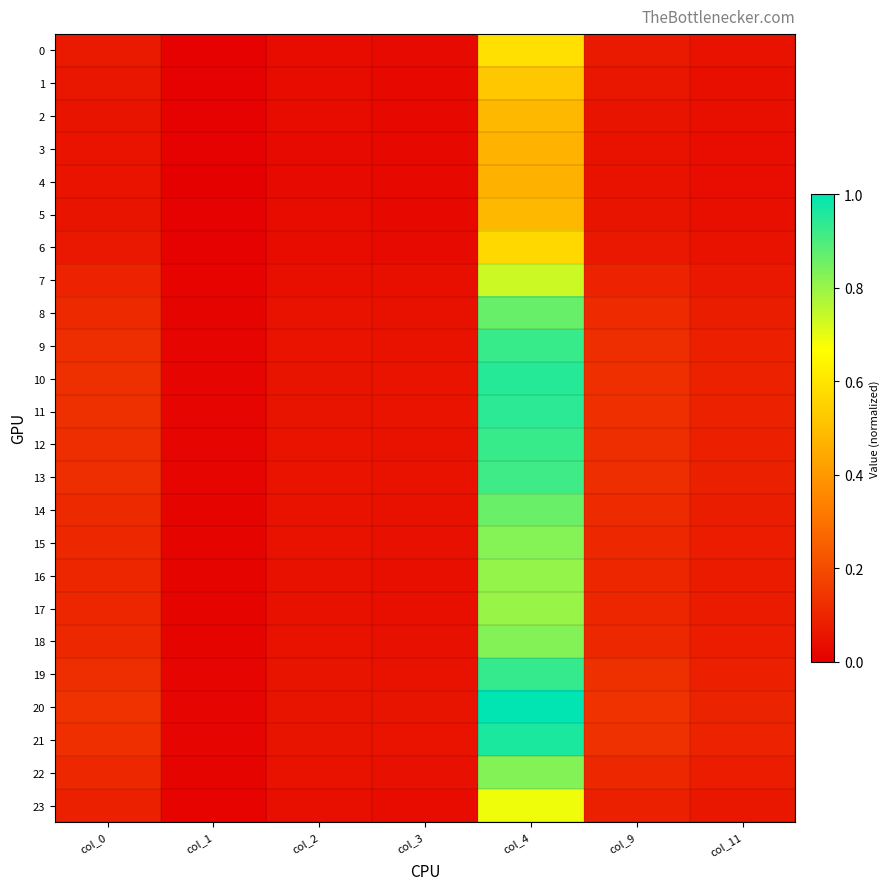

Reading left to right, transcribe all the data shown in this chart.

0: col_0=0.1	col_1=0.0	col_2=0.0	col_3=0.0	col_4=0.6	col_9=0.1	col_11=0.0
1: col_0=0.1	col_1=0.0	col_2=0.0	col_3=0.0	col_4=0.5	col_9=0.1	col_11=0.0
2: col_0=0.1	col_1=0.0	col_2=0.0	col_3=0.0	col_4=0.5	col_9=0.1	col_11=0.0
3: col_0=0.1	col_1=0.0	col_2=0.0	col_3=0.0	col_4=0.5	col_9=0.1	col_11=0.0
4: col_0=0.1	col_1=0.0	col_2=0.0	col_3=0.0	col_4=0.5	col_9=0.1	col_11=0.0
5: col_0=0.1	col_1=0.0	col_2=0.0	col_3=0.0	col_4=0.5	col_9=0.1	col_11=0.0
6: col_0=0.1	col_1=0.0	col_2=0.0	col_3=0.0	col_4=0.6	col_9=0.1	col_11=0.0
7: col_0=0.1	col_1=0.0	col_2=0.0	col_3=0.0	col_4=0.7	col_9=0.1	col_11=0.1
8: col_0=0.1	col_1=0.0	col_2=0.0	col_3=0.0	col_4=0.9	col_9=0.1	col_11=0.1
9: col_0=0.1	col_1=0.0	col_2=0.1	col_3=0.0	col_4=0.9	col_9=0.1	col_11=0.1
10: col_0=0.1	col_1=0.0	col_2=0.1	col_3=0.1	col_4=0.9	col_9=0.1	col_11=0.1
11: col_0=0.1	col_1=0.0	col_2=0.1	col_3=0.1	col_4=0.9	col_9=0.1	col_11=0.1
12: col_0=0.1	col_1=0.0	col_2=0.1	col_3=0.0	col_4=0.9	col_9=0.1	col_11=0.1
13: col_0=0.1	col_1=0.0	col_2=0.1	col_3=0.0	col_4=0.9	col_9=0.1	col_11=0.1
14: col_0=0.1	col_1=0.0	col_2=0.0	col_3=0.0	col_4=0.9	col_9=0.1	col_11=0.1
15: col_0=0.1	col_1=0.0	col_2=0.0	col_3=0.0	col_4=0.8	col_9=0.1	col_11=0.1
16: col_0=0.1	col_1=0.0	col_2=0.0	col_3=0.0	col_4=0.8	col_9=0.1	col_11=0.1
17: col_0=0.1	col_1=0.0	col_2=0.0	col_3=0.0	col_4=0.8	col_9=0.1	col_11=0.1
18: col_0=0.1	col_1=0.0	col_2=0.0	col_3=0.0	col_4=0.8	col_9=0.1	col_11=0.1
19: col_0=0.1	col_1=0.0	col_2=0.1	col_3=0.1	col_4=0.9	col_9=0.1	col_11=0.1
20: col_0=0.1	col_1=0.0	col_2=0.1	col_3=0.1	col_4=1.0	col_9=0.1	col_11=0.1
21: col_0=0.1	col_1=0.0	col_2=0.1	col_3=0.1	col_4=1.0	col_9=0.1	col_11=0.1
22: col_0=0.1	col_1=0.0	col_2=0.0	col_3=0.0	col_4=0.8	col_9=0.1	col_11=0.1
23: col_0=0.1	col_1=0.0	col_2=0.0	col_3=0.0	col_4=0.7	col_9=0.1	col_11=0.1